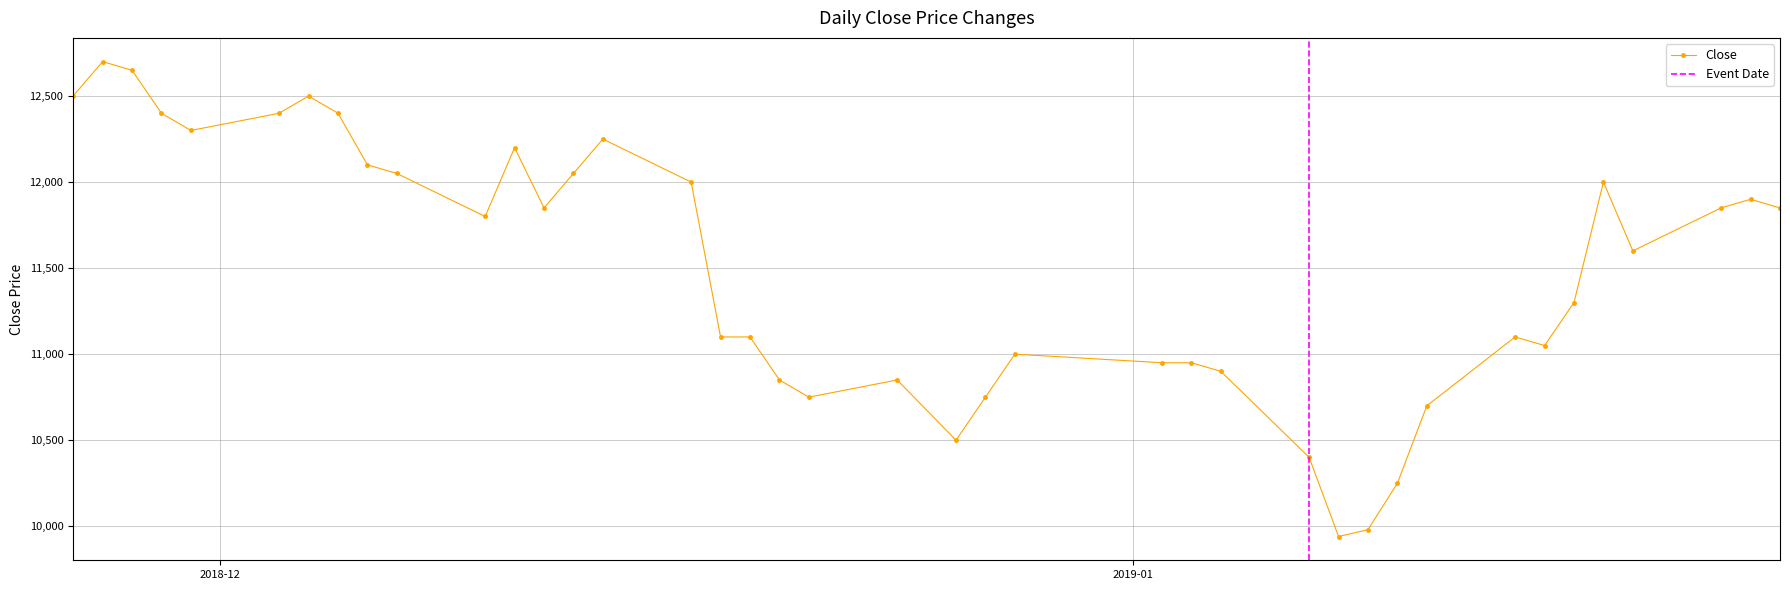

What is the value of the Close point at the 23rd from the left?

10750